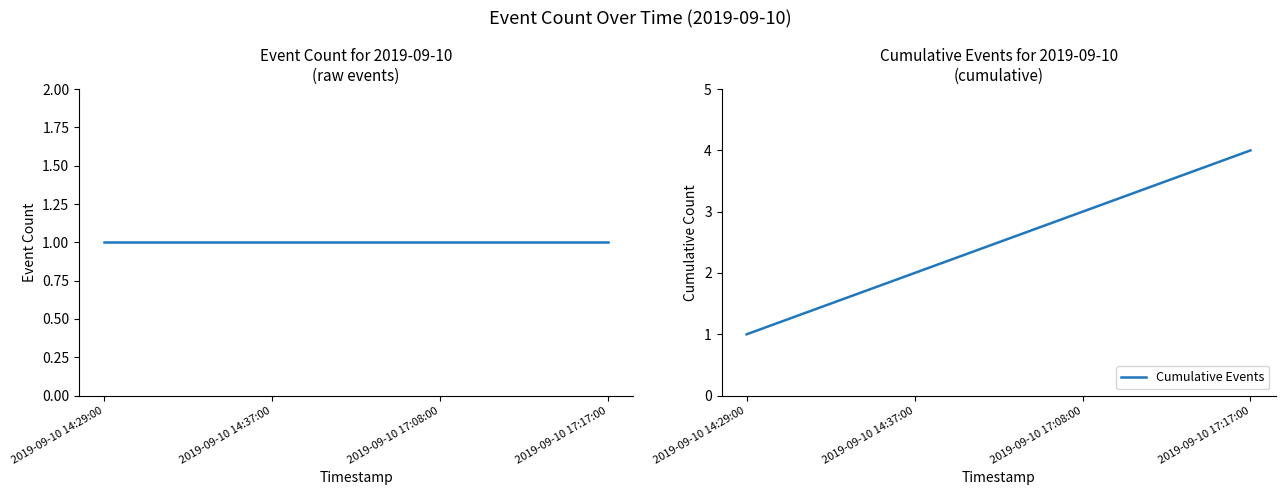

Which category has the lowest value in the Cumulative Events series?

2019-09-10 14:29:00